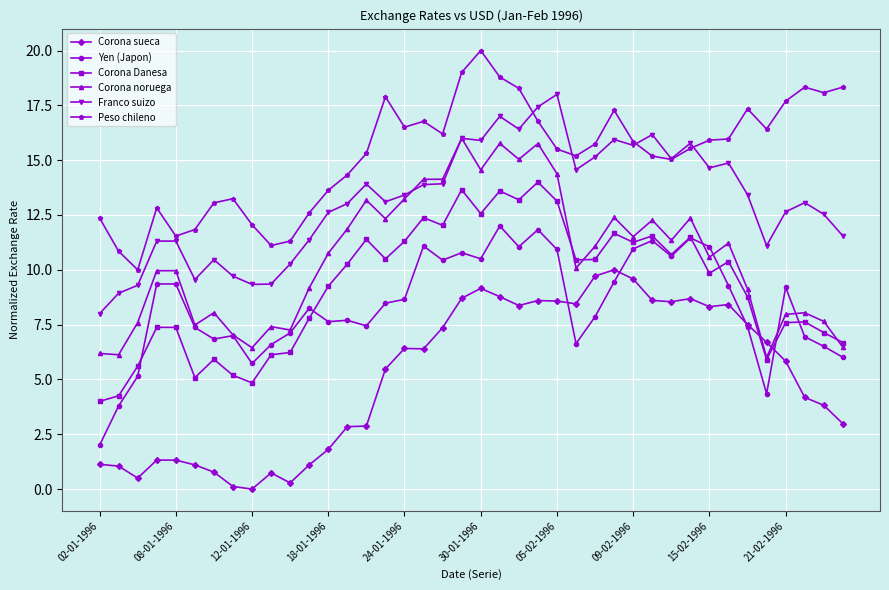

True or false: Corona sueca and Peso chileno cross at least once.

False